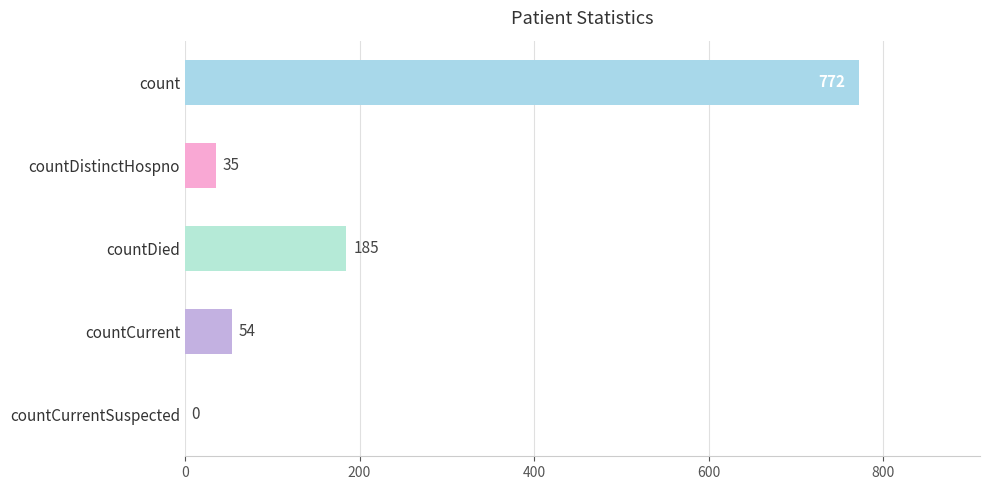

How many series are shown in this chart?

1